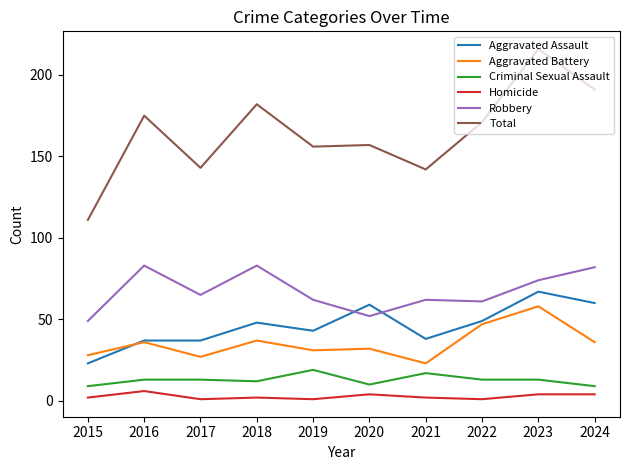

Is it true that Criminal Sexual Assault equals 9 at 2024?

True